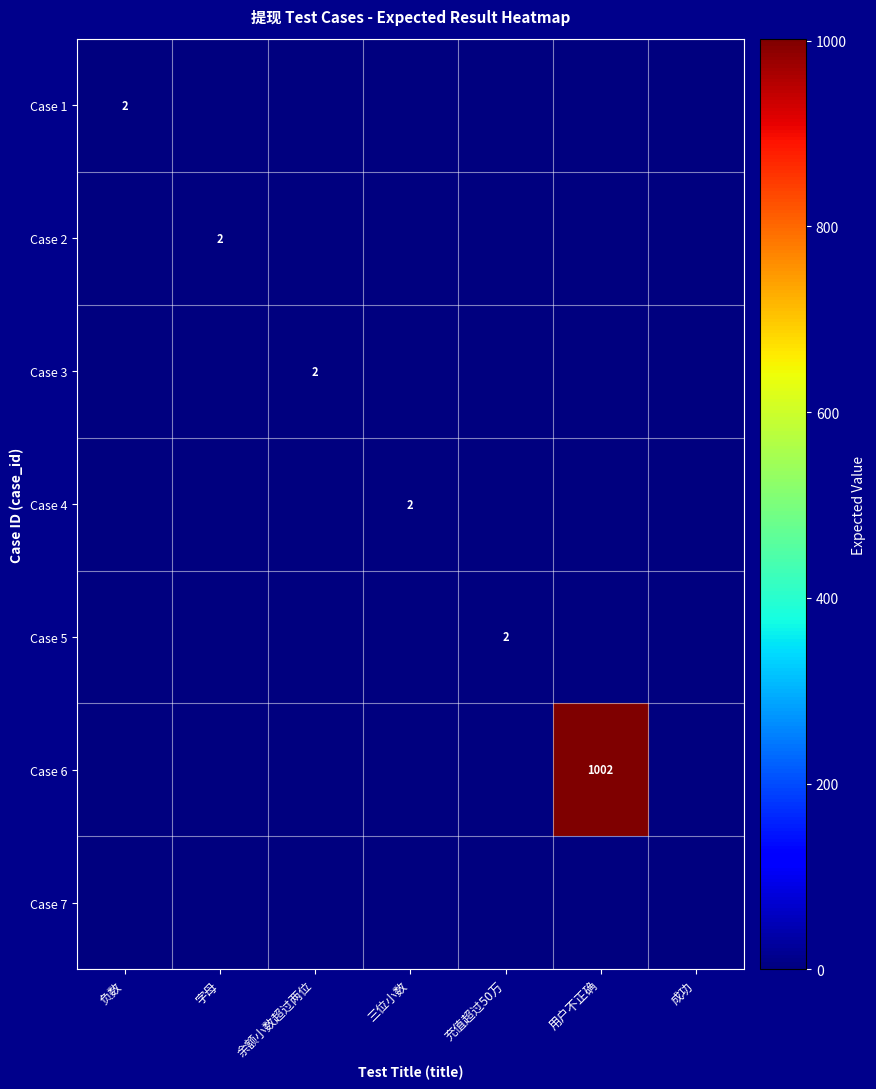

Is it true that Case 5 equals 1 at 充值超过50万?

False